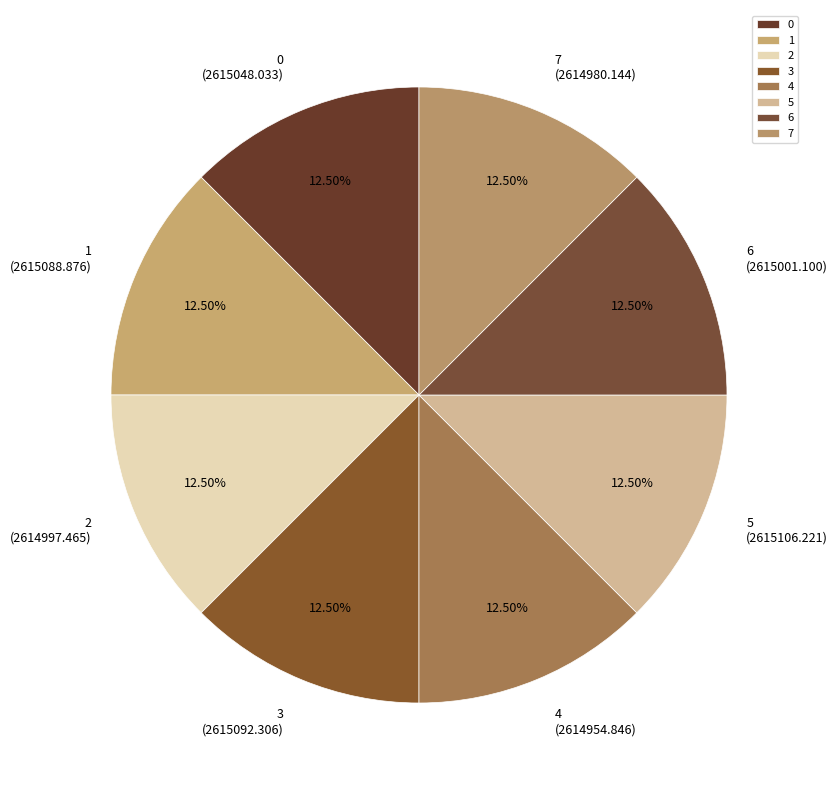

Approximately how many times larger is the value at 3 compared to 0?

1.0